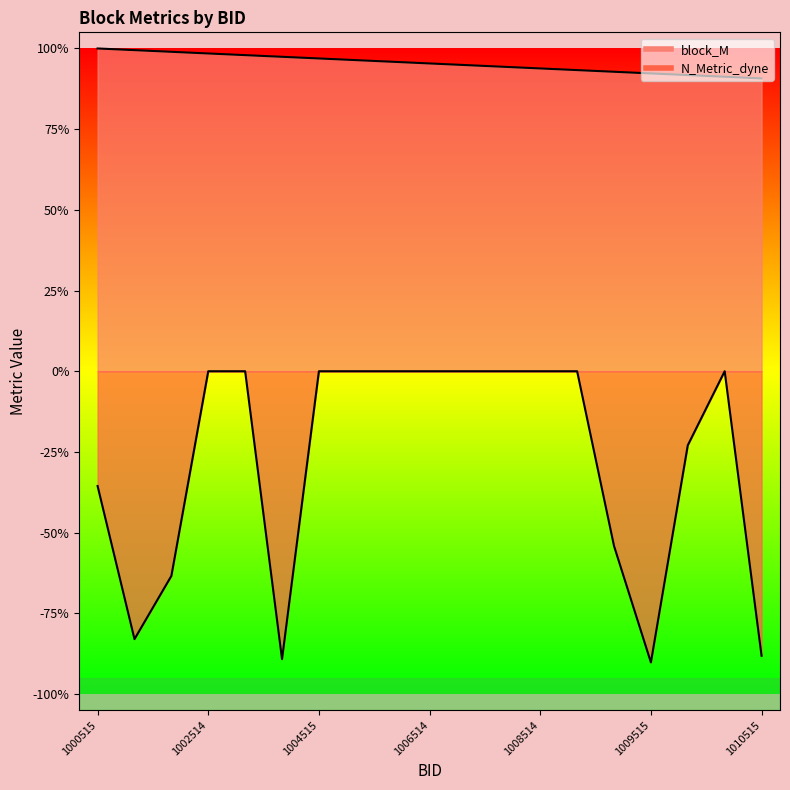

Between 1003514 and 1004515, which is larger?

1003514